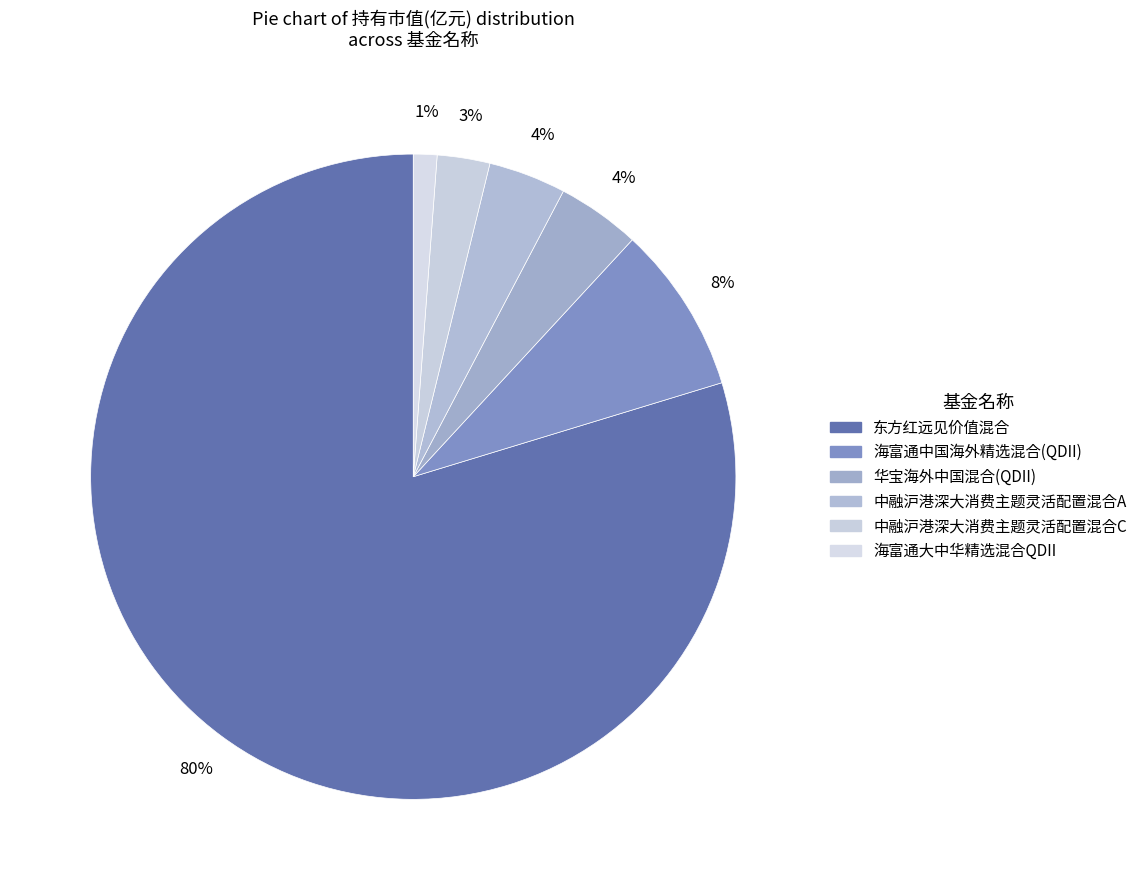

Is there any slice that represents more than half of the pie?

Yes